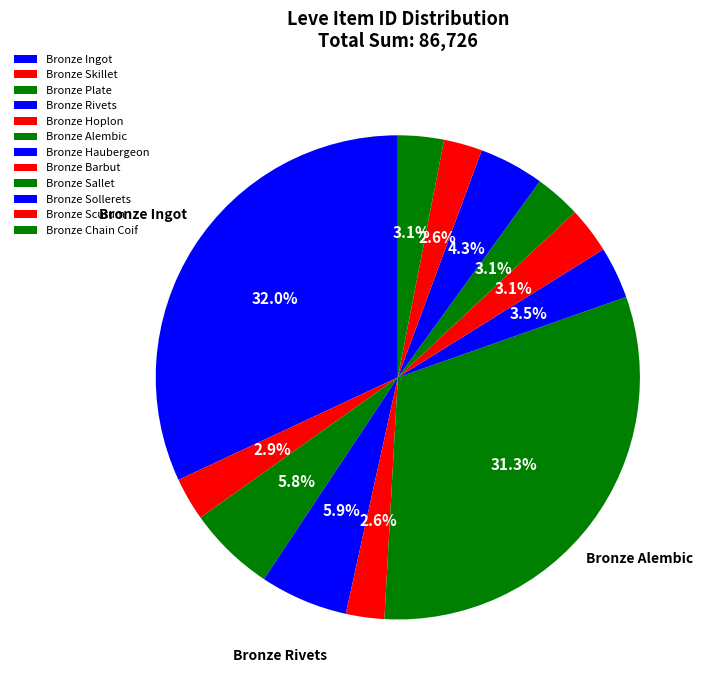

Rank the categories by value from lowest to highest.

Bronze Hoplon, Bronze Scutum, Bronze Skillet, Bronze Chain Coif, Bronze Sallet, Bronze Barbut, Bronze Haubergeon, Bronze Sollerets, Bronze Plate, Bronze Rivets, Bronze Alembic, Bronze Ingot